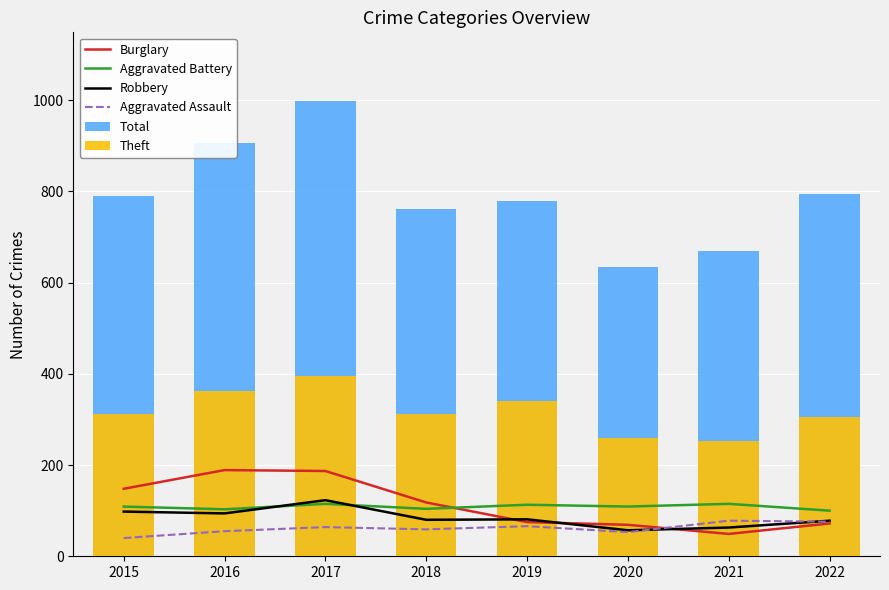

What is the difference between the highest and lowest values at 2022?

723